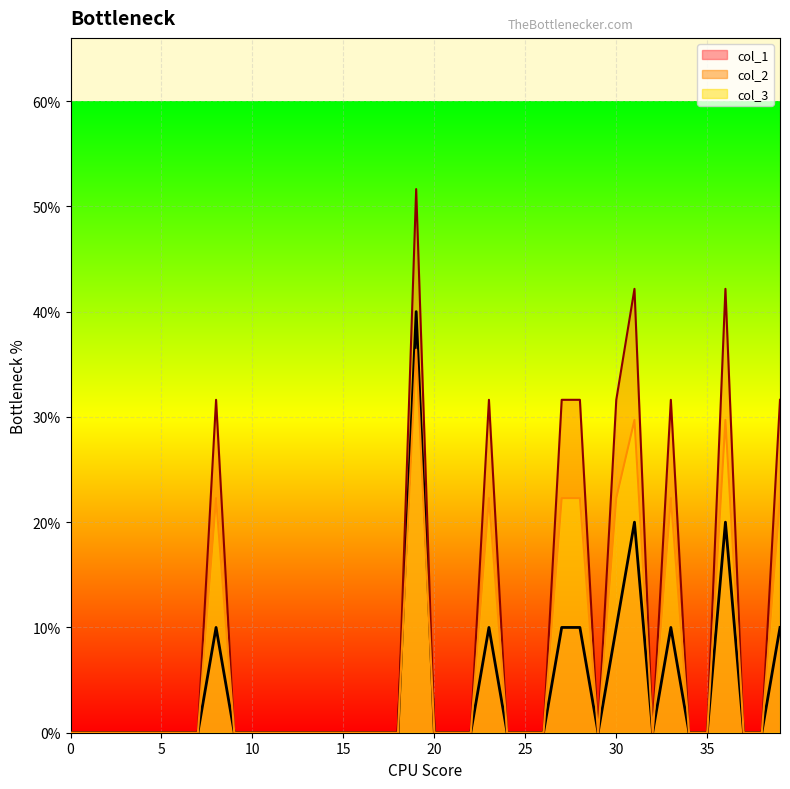

Rank the series at 7 from lowest to highest value.

col_1, col_2, col_3